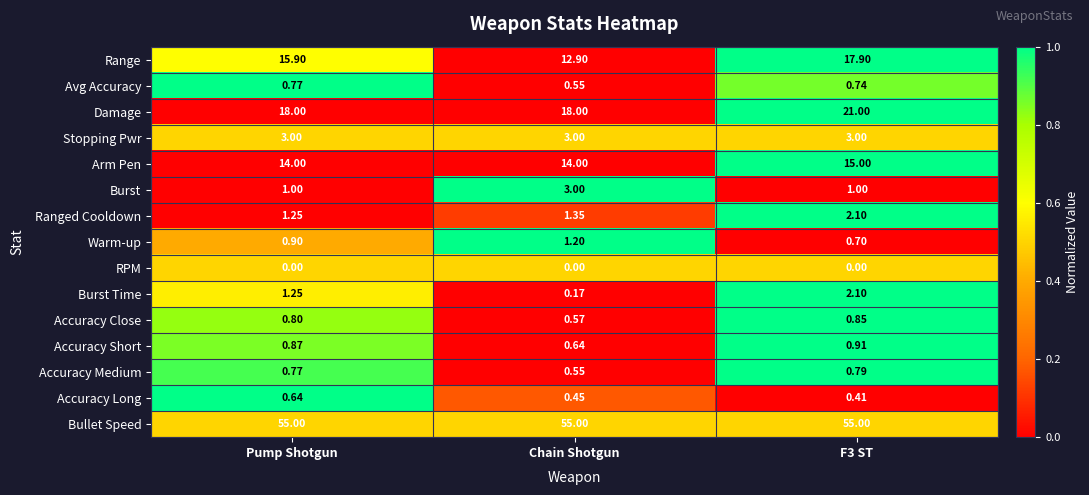

Is the value of Warm-up at Chain Shotgun greater than the value of Burst Time at F3 ST?

No